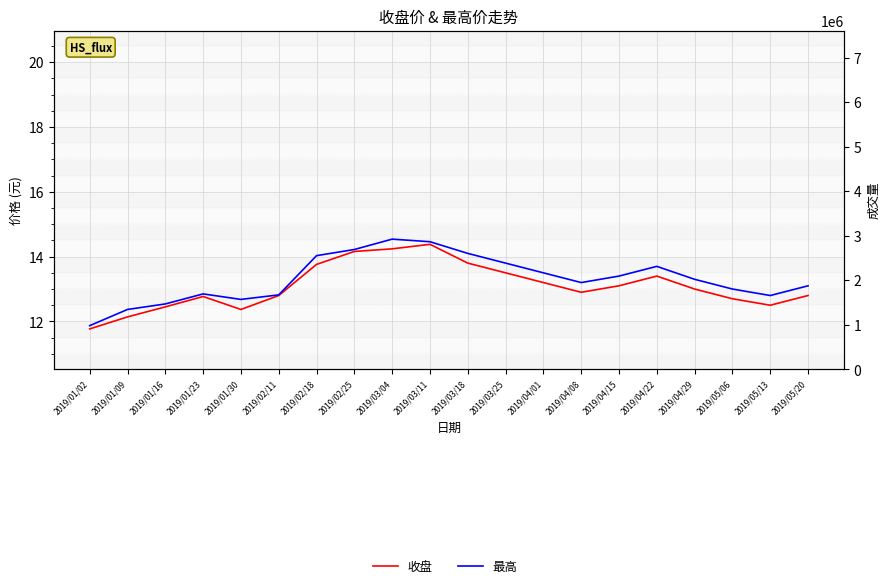

Which series has the largest range (max minus min)?

最高